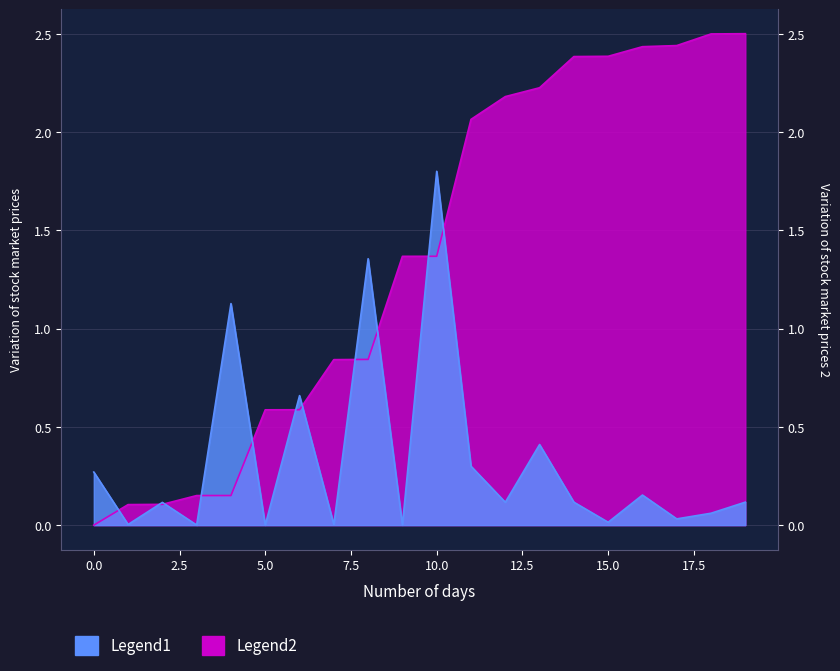

How many lines are shown in the chart?

2